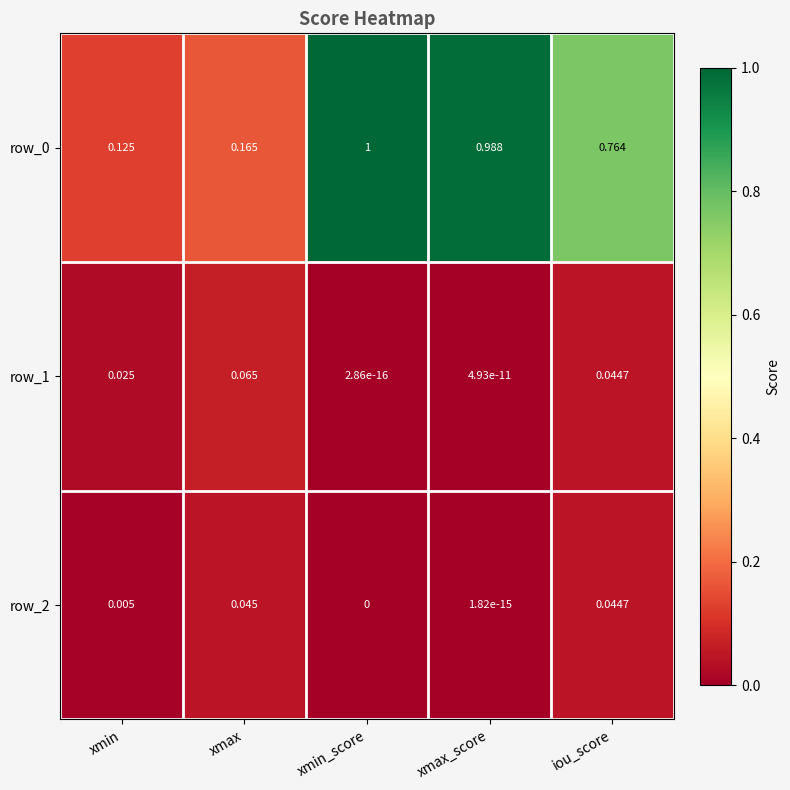

Is the value of row_2 at xmax greater than the value of row_0 at xmin_score?

No